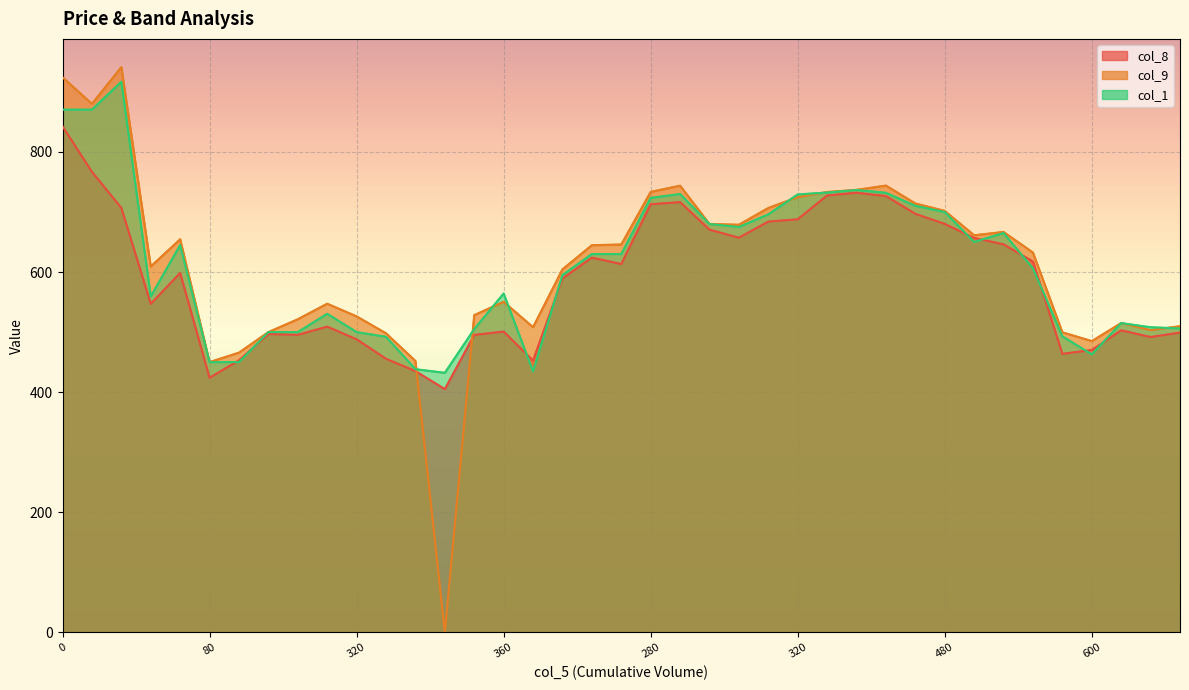

Which series ends up on top after the final intersection of col_9 and col_1?

col_9